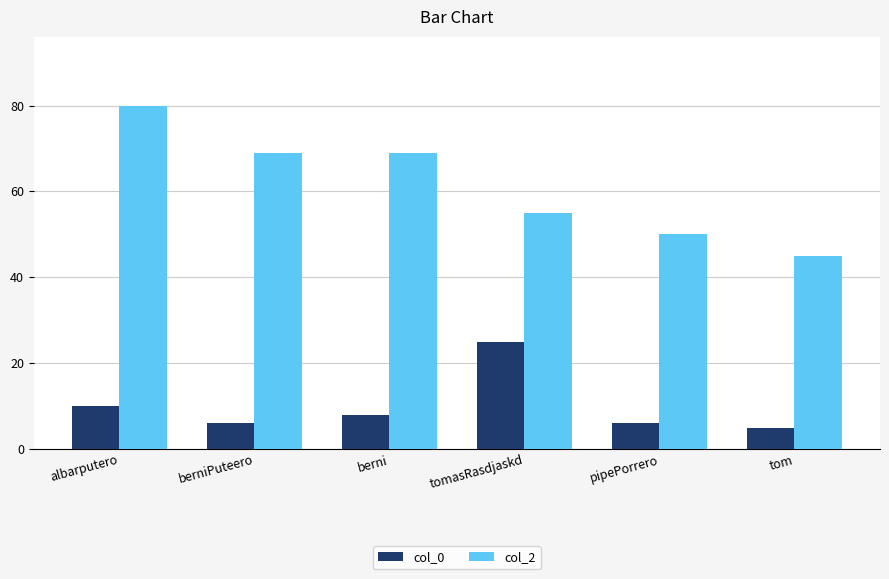

Which category has the lowest value in the col_2 series?

tom